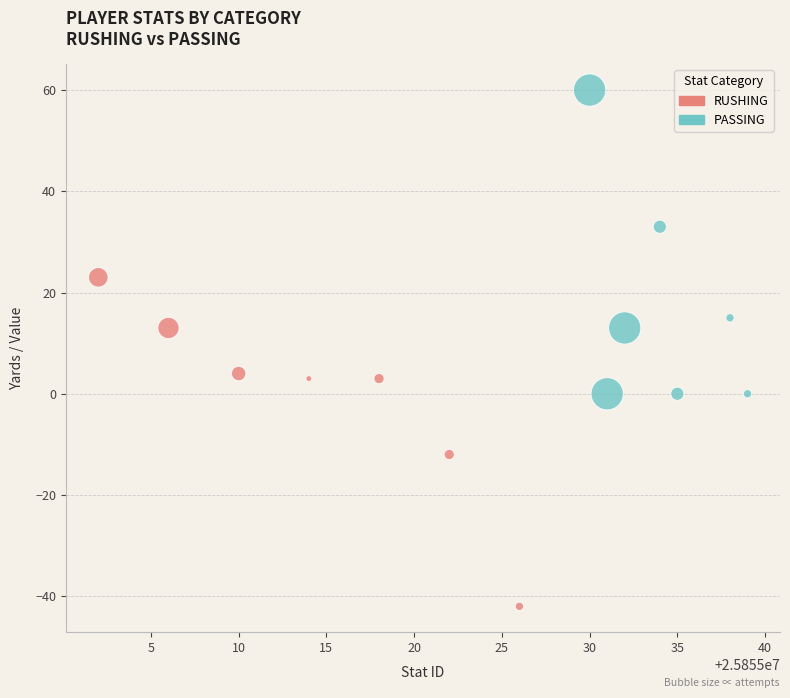

Which series contains the lowest Y value?

RUSHING